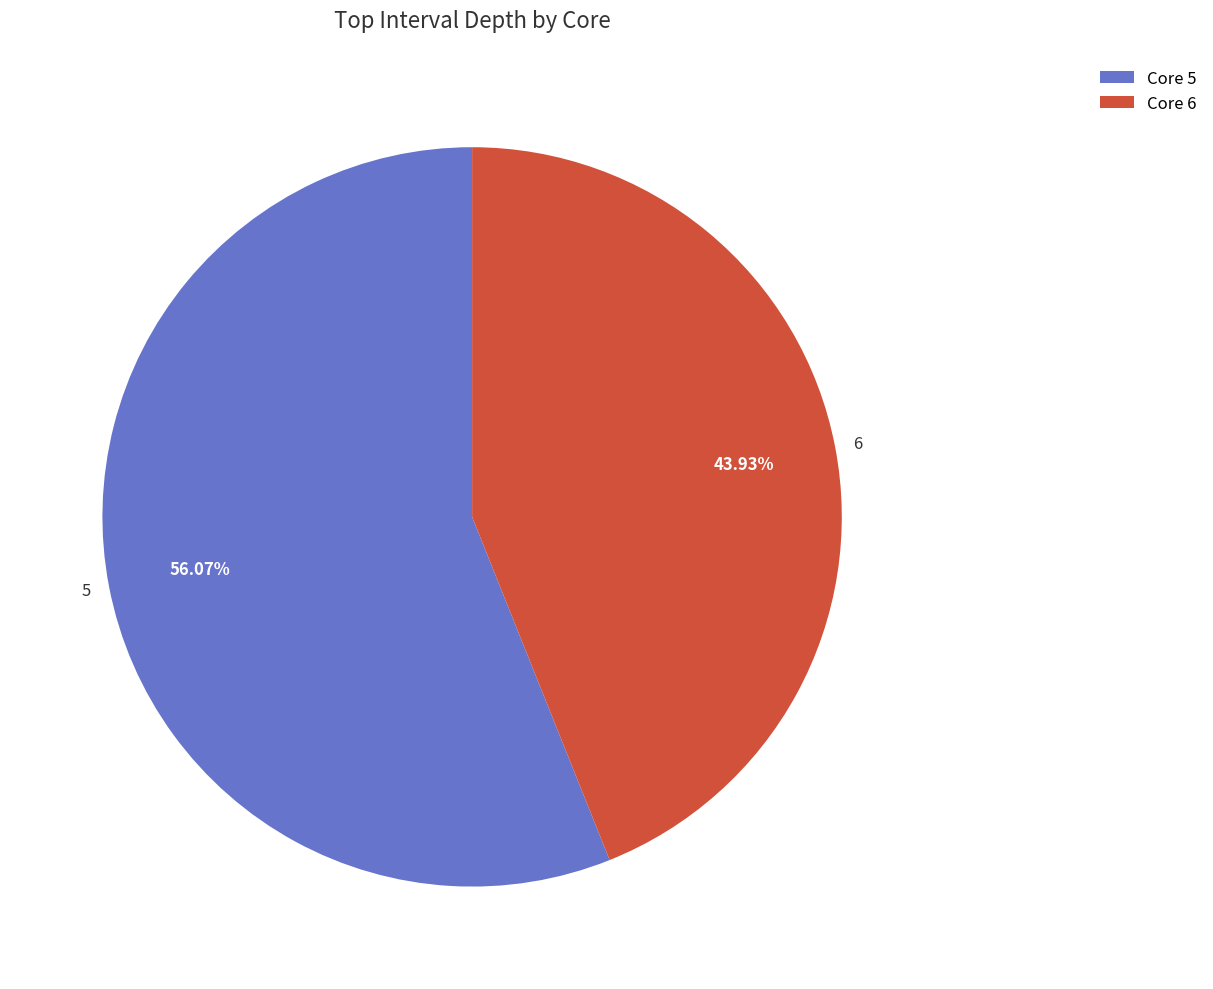

Count the number of slices in the pie.

2